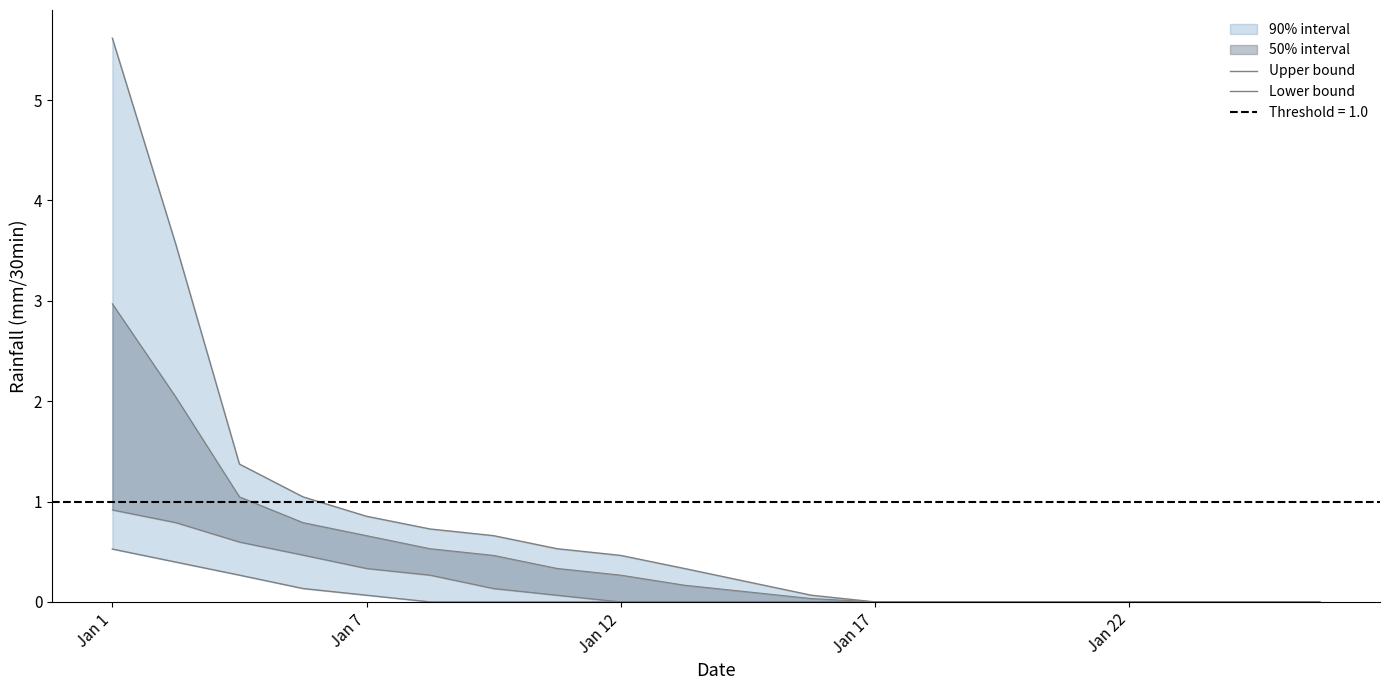

Which category has the highest value in the Upper bound series?

Jan 1